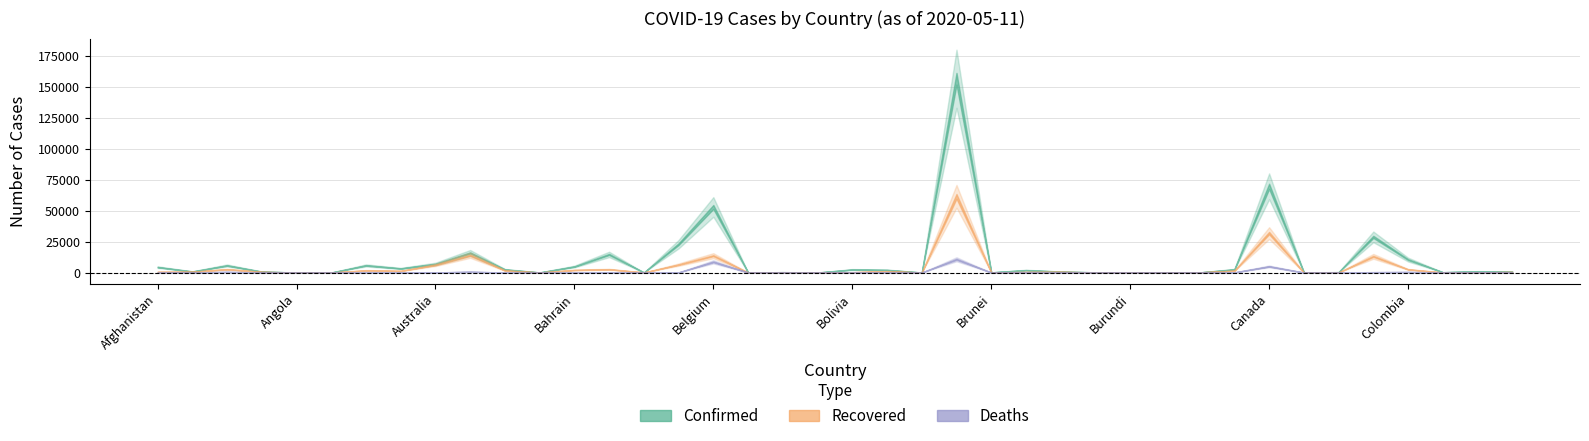

True or false: Deaths has a value of 32 at Azerbaijan.

True